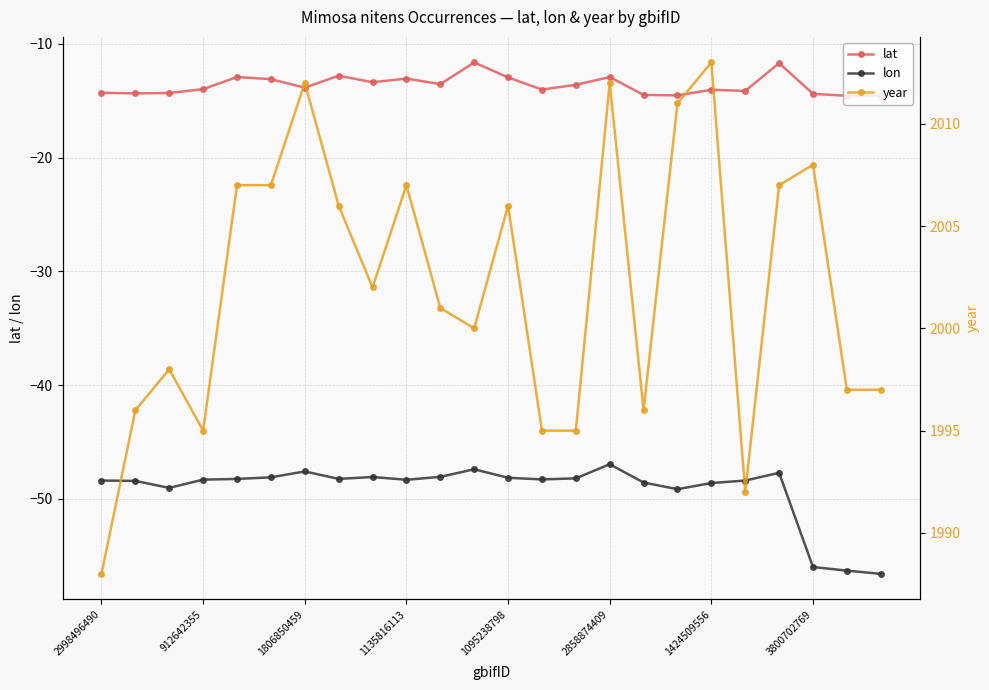

How many data points does each series have?

24